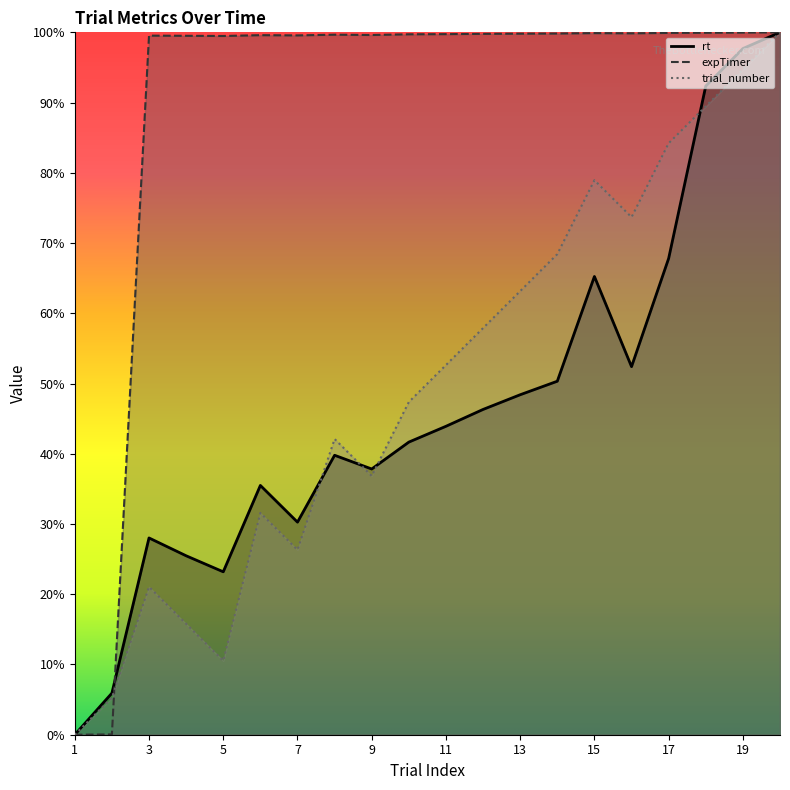

At which category is the sum across all series the highest?

20